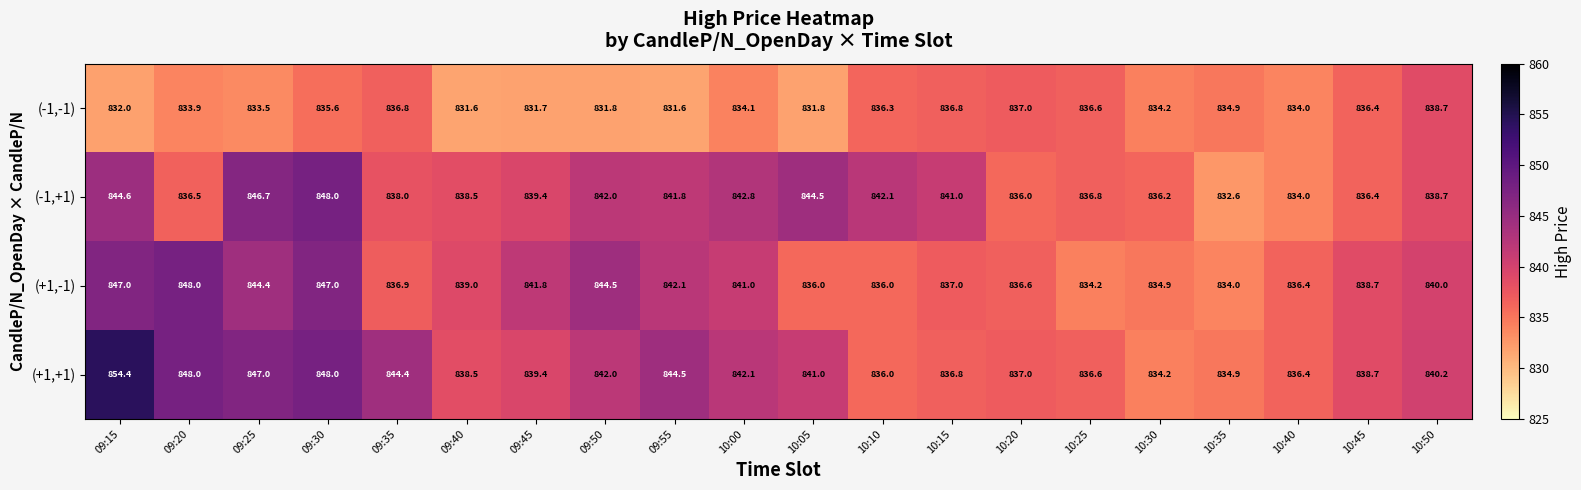

What is the spread (max minus min) of values at 09:30?

12.4